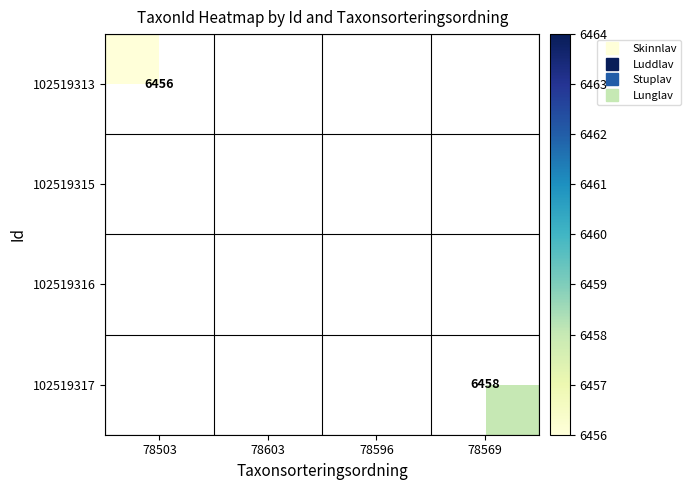

Which category has the lowest value in the 102519315 series?

78503